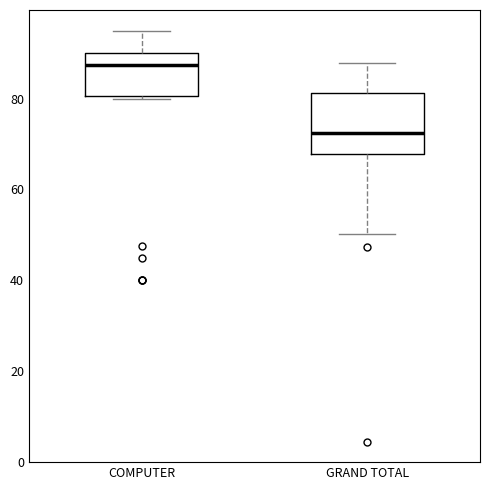

Comparing the boxes themselves (not the whiskers), which one is the tallest?

GRAND TOTAL